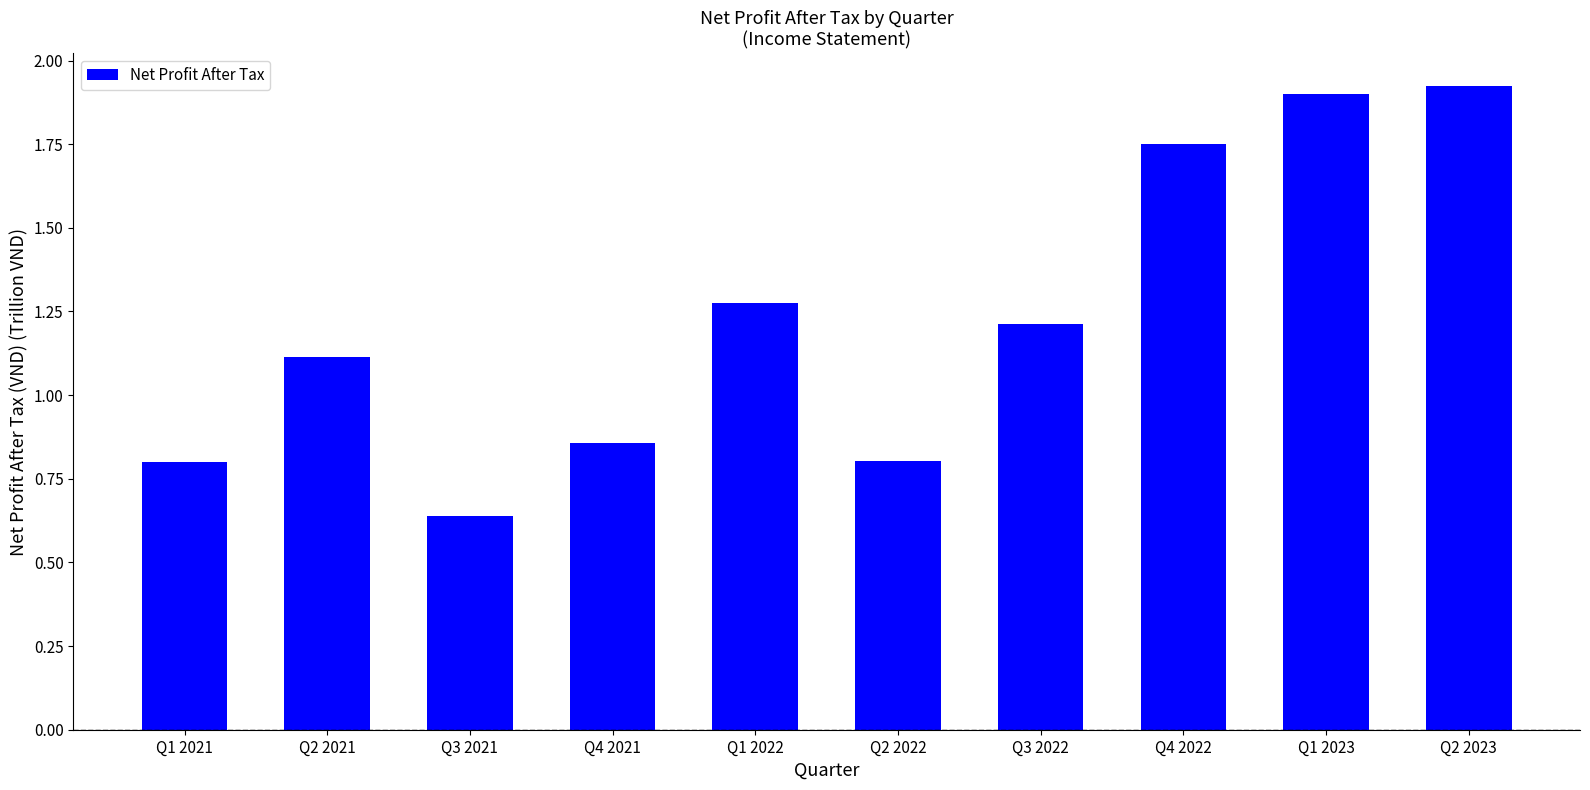

What is the sum of all values?

12.3